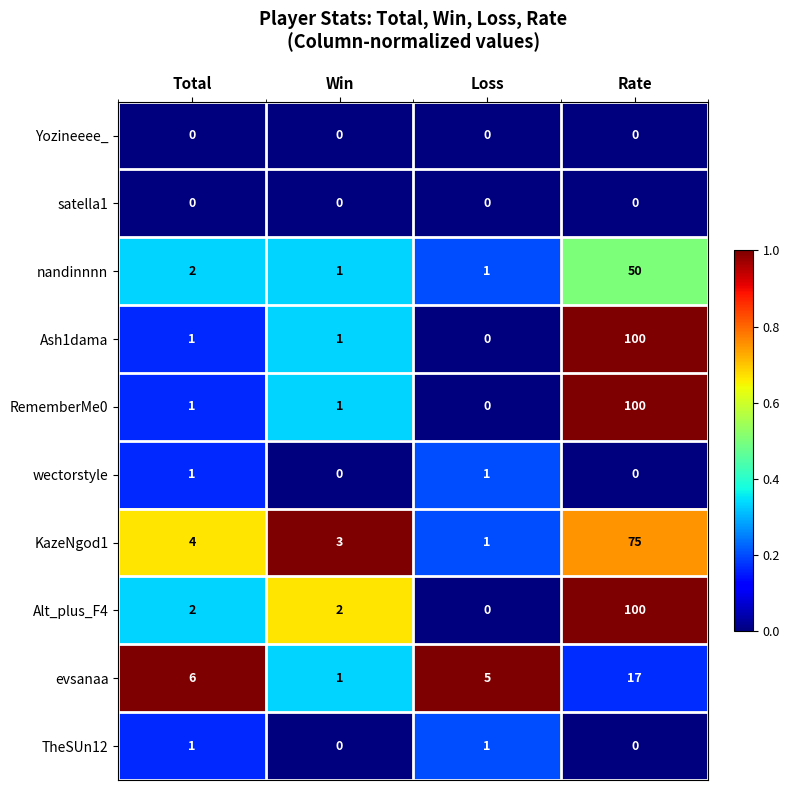

What is the spread (max minus min) of values at Rate?

100